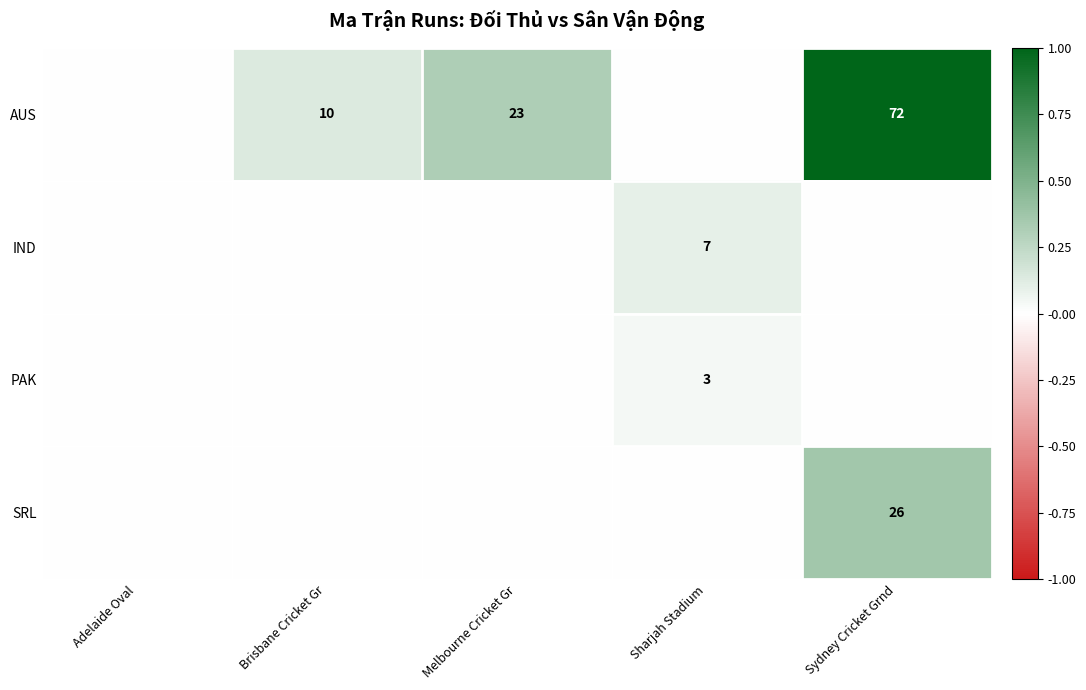

Reading right to left, extract all data points from this chart.

row_0: Sydney Cricket Grnd=1.0	Sharjah Stadium=0.0	Melbourne Cricket Gr=0.3	Brisbane Cricket Gr=0.1	Adelaide Oval=0.0
row_1: Sydney Cricket Grnd=0.0	Sharjah Stadium=0.1	Melbourne Cricket Gr=0.0	Brisbane Cricket Gr=0.0	Adelaide Oval=0.0
row_2: Sydney Cricket Grnd=0.0	Sharjah Stadium=0.0	Melbourne Cricket Gr=0.0	Brisbane Cricket Gr=0.0	Adelaide Oval=0.0
row_3: Sydney Cricket Grnd=0.4	Sharjah Stadium=0.0	Melbourne Cricket Gr=0.0	Brisbane Cricket Gr=0.0	Adelaide Oval=0.0